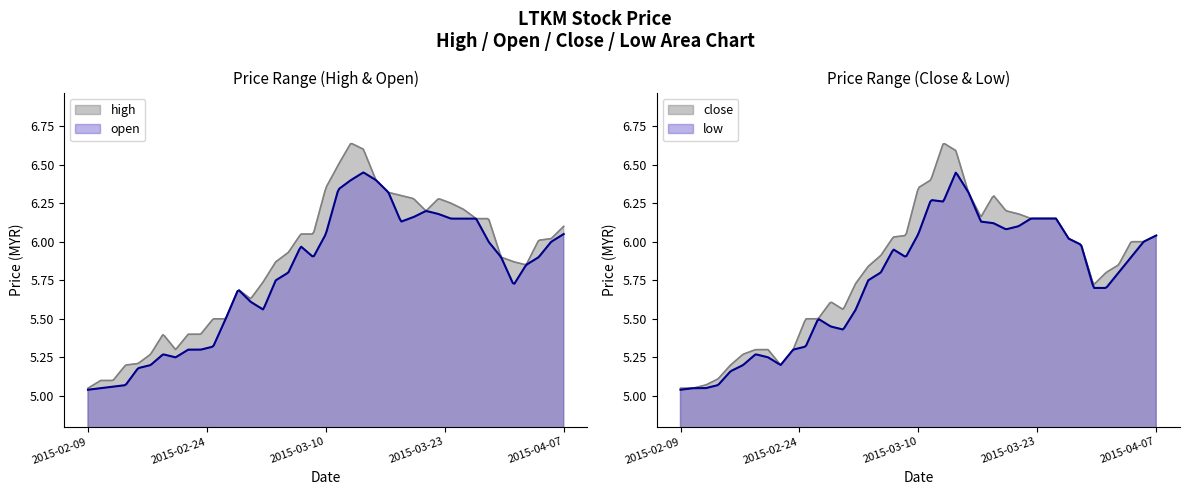

True or false: low has a value of 5.2 at 8.

True